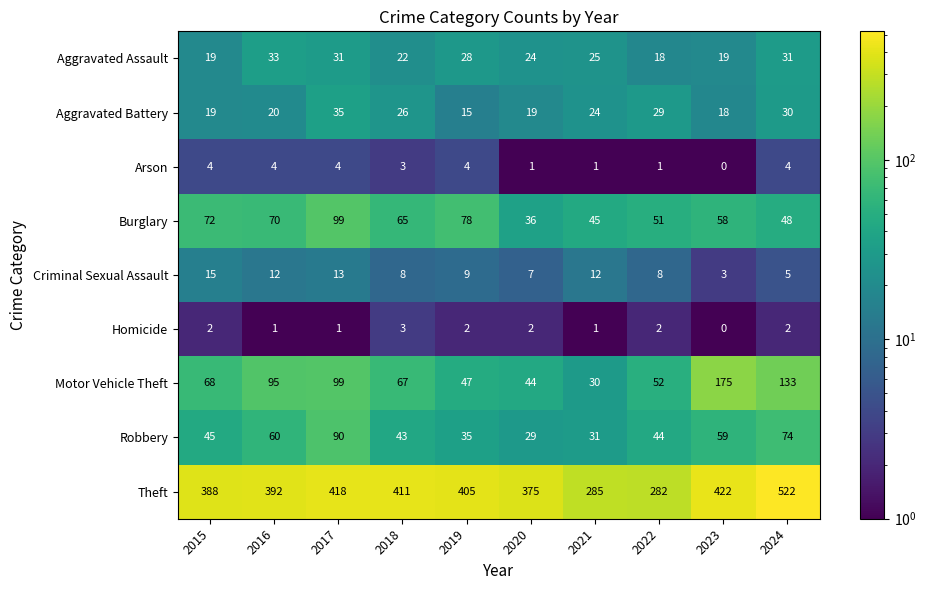

What is the spread (max minus min) of values at 2016?

391